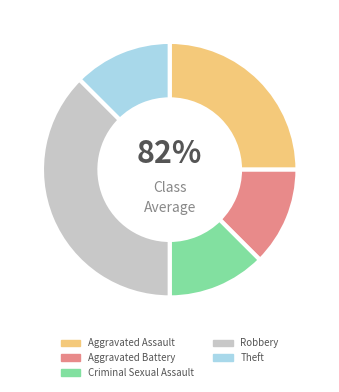

Does any single category account for the majority?

No